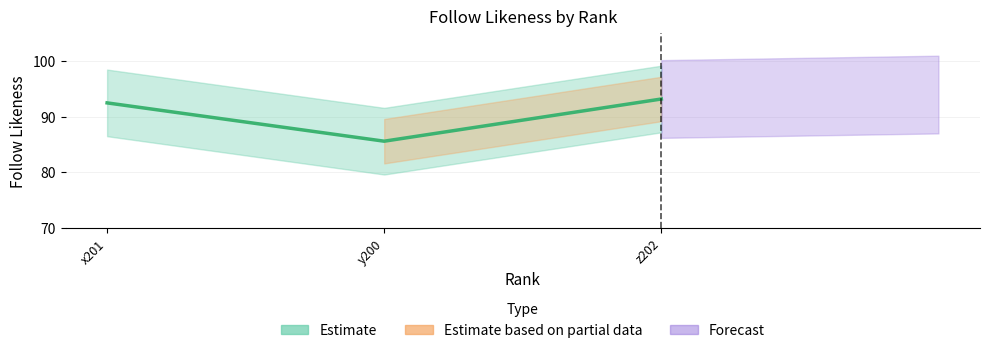

Rank the categories by value from lowest to highest.

y200, x201, z202